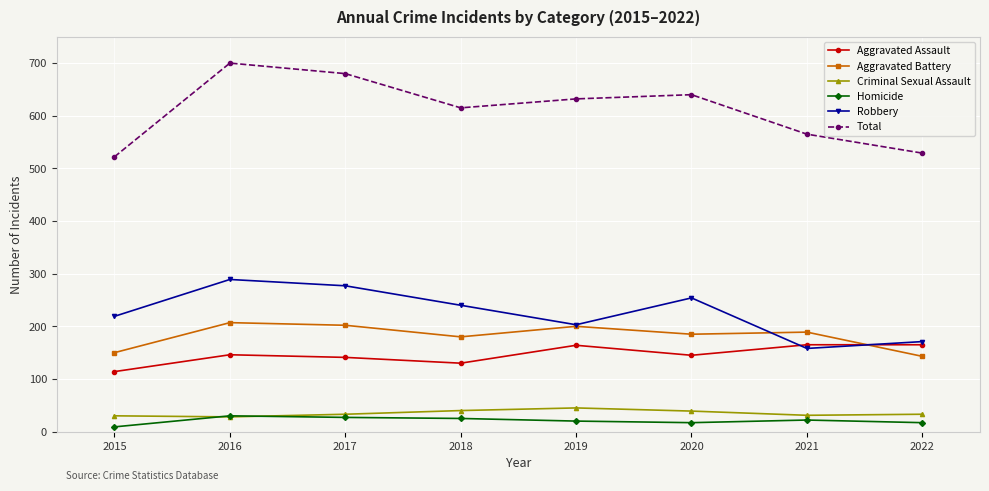

True or false: Homicide has more than 1 points higher than both neighbors.

True